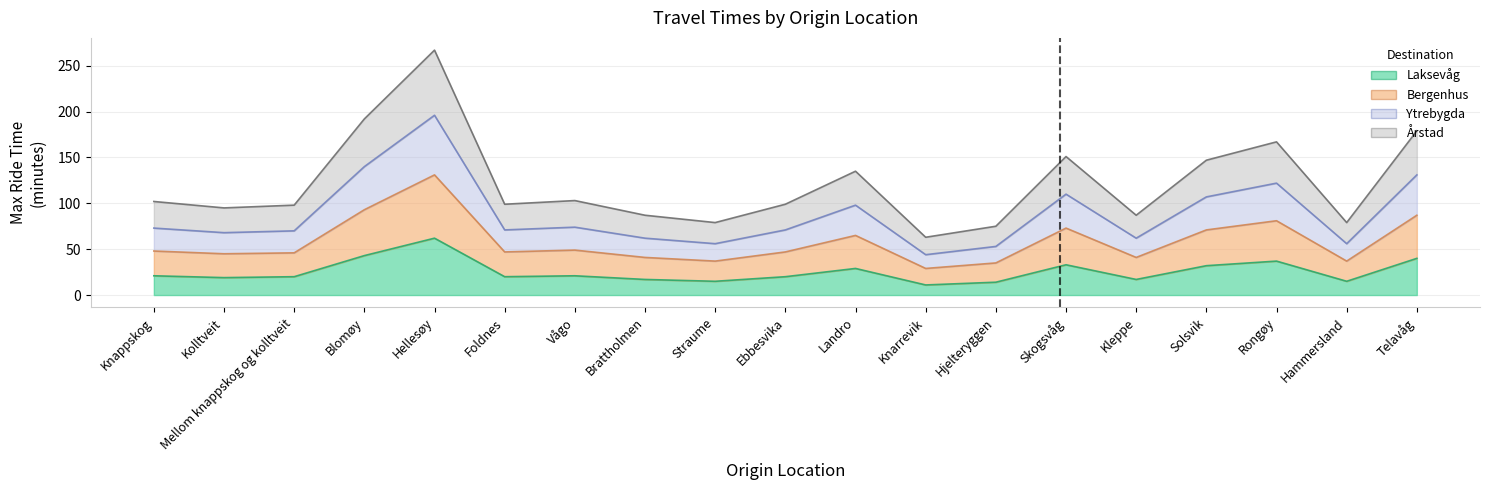

Does the chart display data point markers on the line(s)?

No